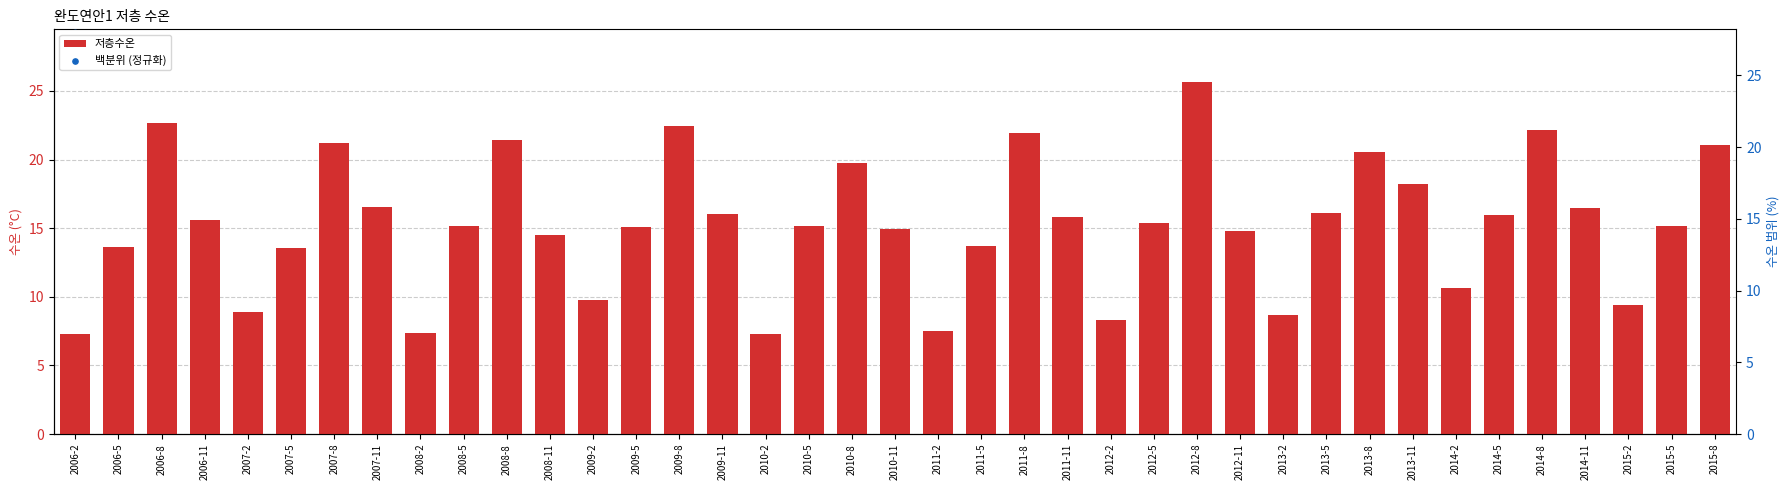

What are all the series names shown in the legend?

저층수온, 백분위 (정규화)